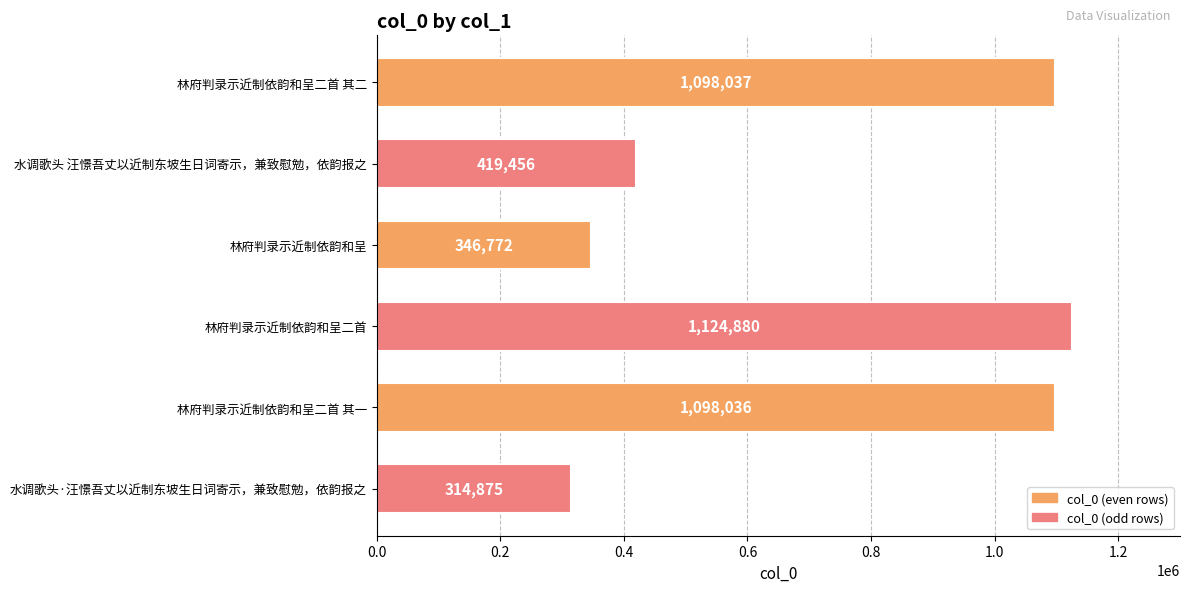

Approximately how many times larger is the value at 林府判录示近制依韵和呈二首 其一 compared to 水调歌头 汪憬吾丈以近制东坡生日词寄示，兼致慰勉，依韵报之?

2.6